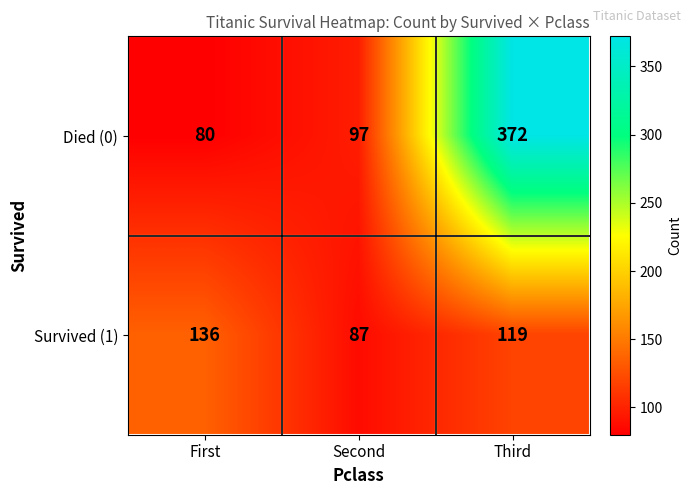

Rank the series at Third from highest to lowest value.

Died (0), Survived (1)